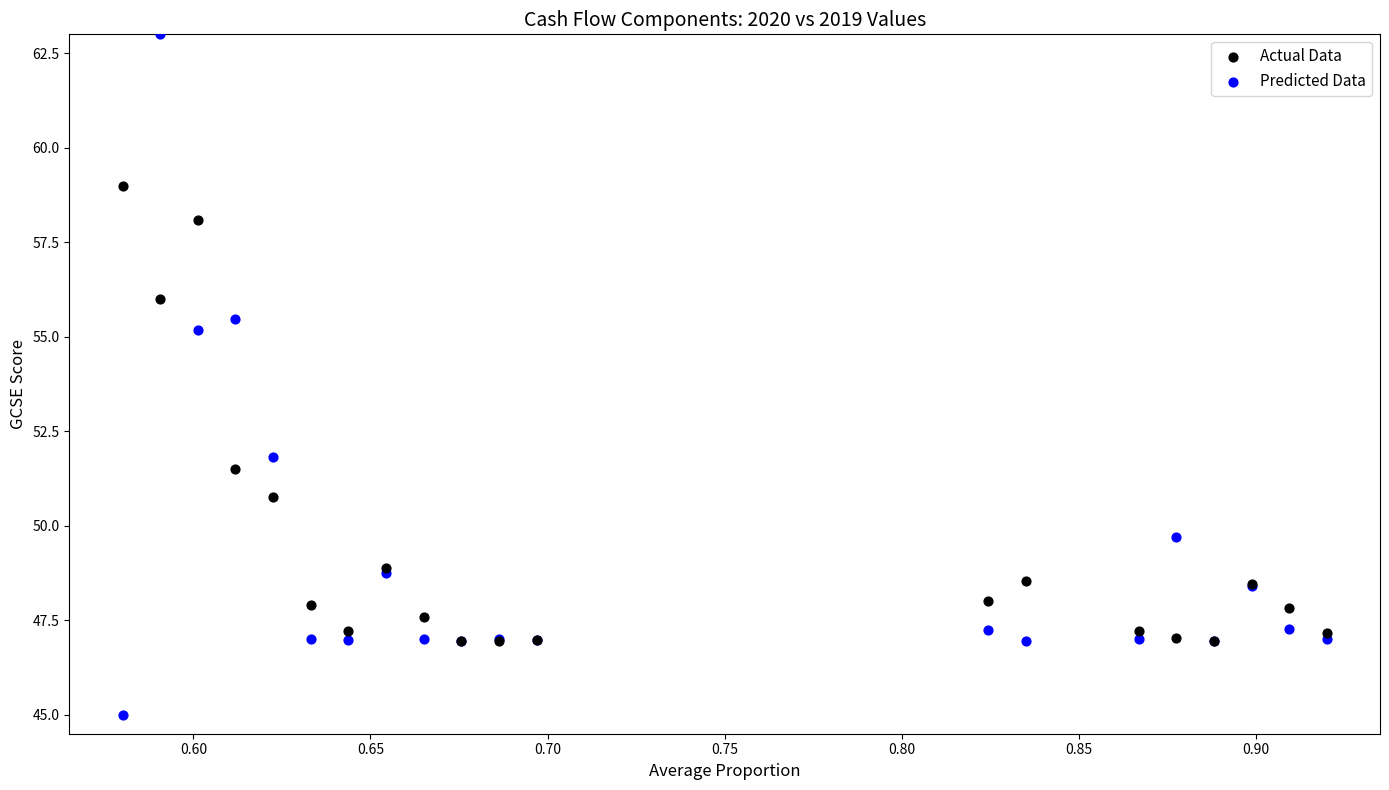

In the Predicted Data series, what Y value is closest to 54?

55.2